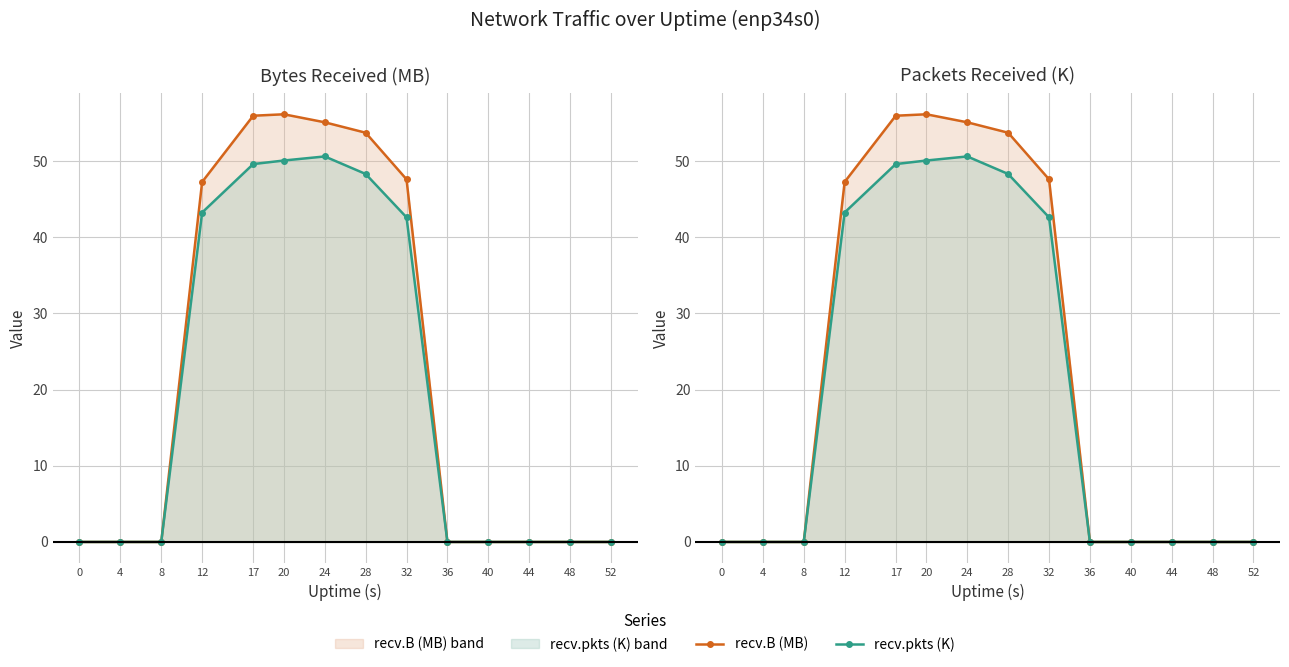

True or false: recv.B (MB) has a value of 24.3 at 12.

False